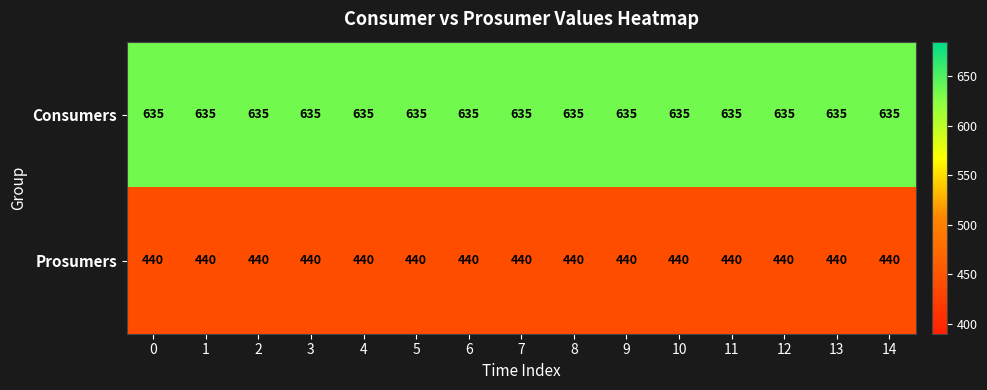

What is the greatest value displayed?

635